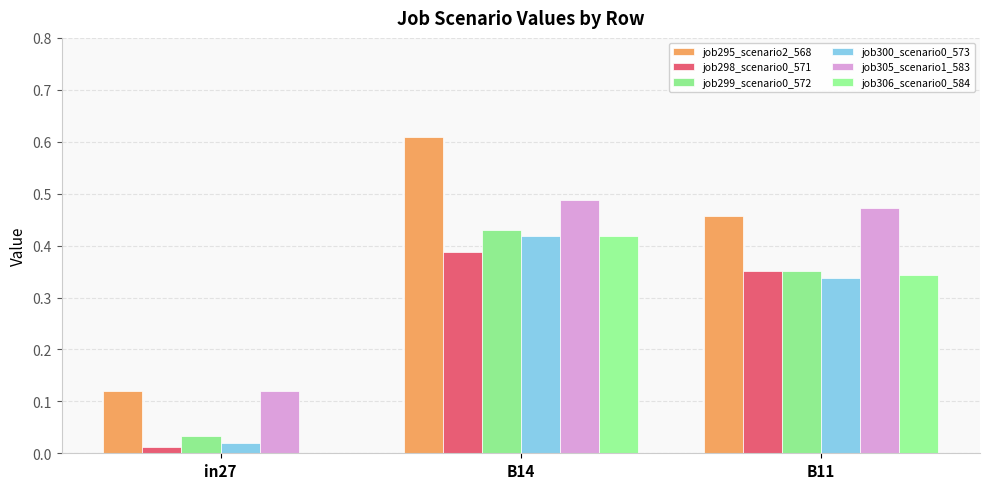

The value of job298_scenario0_571 at B14 is 0.1. True or false?

False